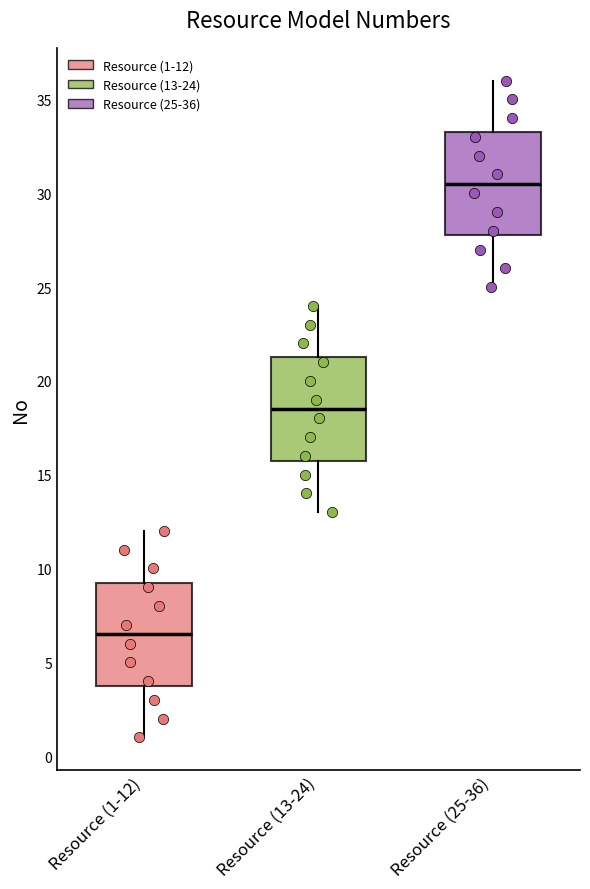

Which box has the lowest median line?

Resource (1-12)